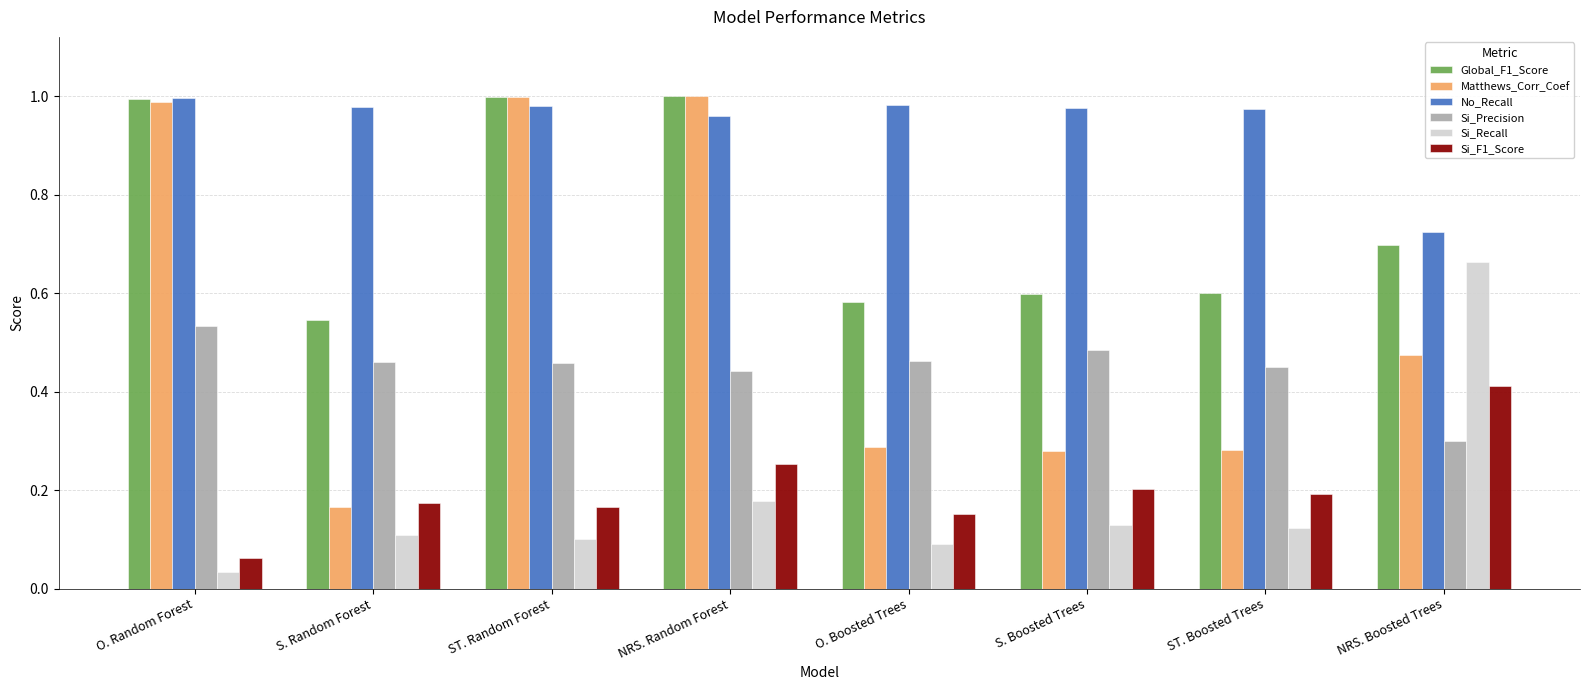

At how many categories does at least one series exceed 0?

8